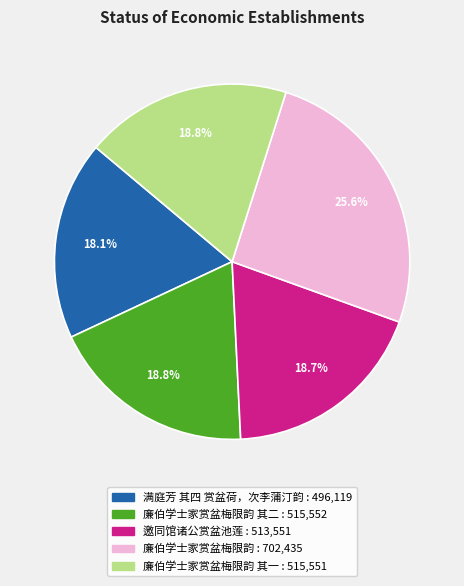

Is there any slice that represents more than half of the pie?

No